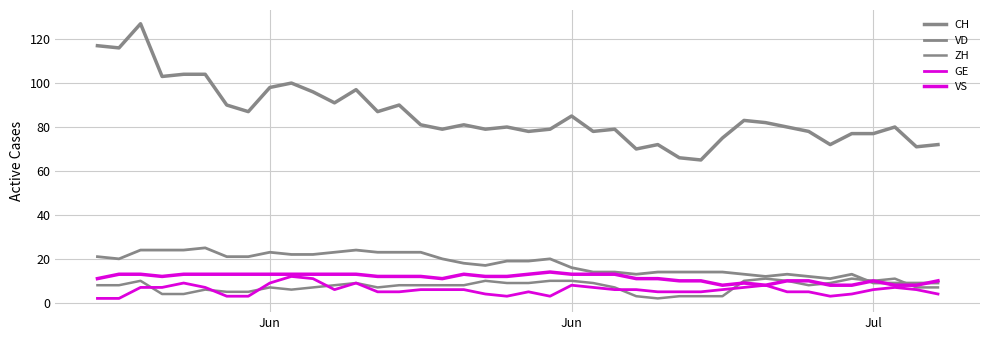

What is the lowest value of the ZH series?

2